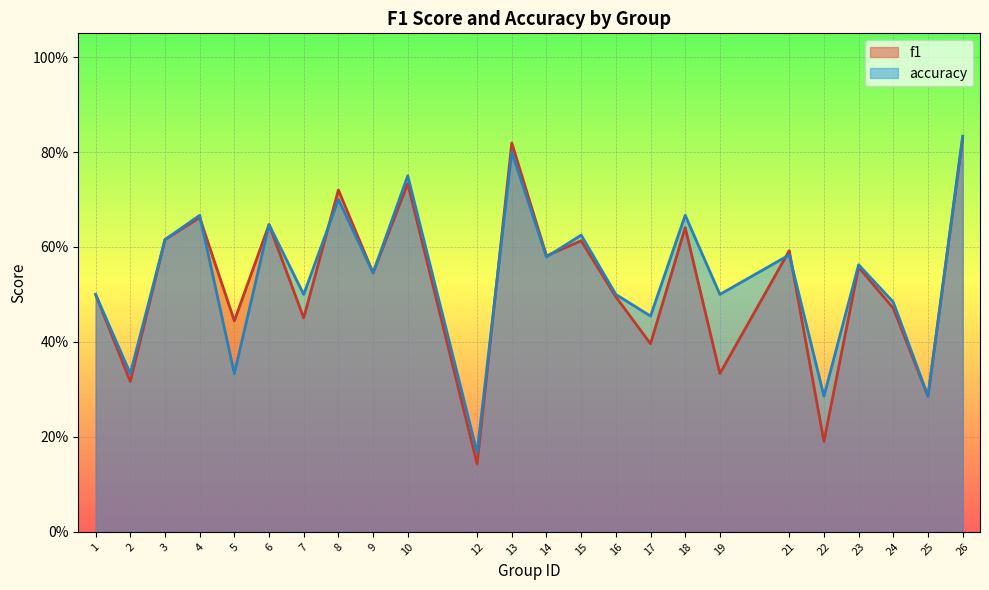

Reading right to left, list all the values displayed in this chart.

f1: 26=0.8	25=0.3	24=0.5	23=0.6	22=0.2	21=0.6	19=0.3	18=0.6	17=0.4	16=0.5	15=0.6	14=0.6	13=0.8	12=0.1	10=0.7	9=0.5	8=0.7	7=0.5	6=0.6	5=0.4	4=0.7	3=0.6	2=0.3	1=0.5
accuracy: 26=0.8	25=0.3	24=0.5	23=0.6	22=0.3	21=0.6	19=0.5	18=0.7	17=0.5	16=0.5	15=0.6	14=0.6	13=0.8	12=0.2	10=0.8	9=0.5	8=0.7	7=0.5	6=0.6	5=0.3	4=0.7	3=0.6	2=0.3	1=0.5